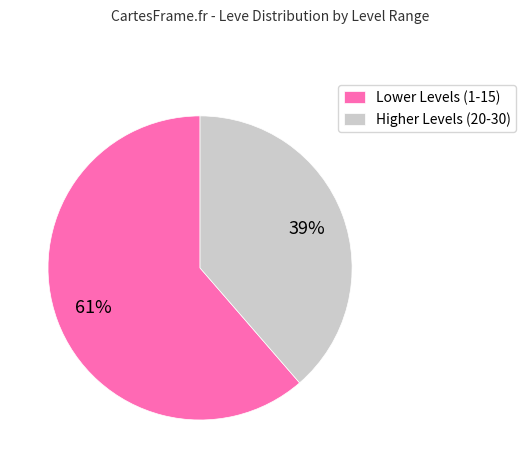

The Higher Levels (20-30) slice represents 39% of the pie. True or false?

True